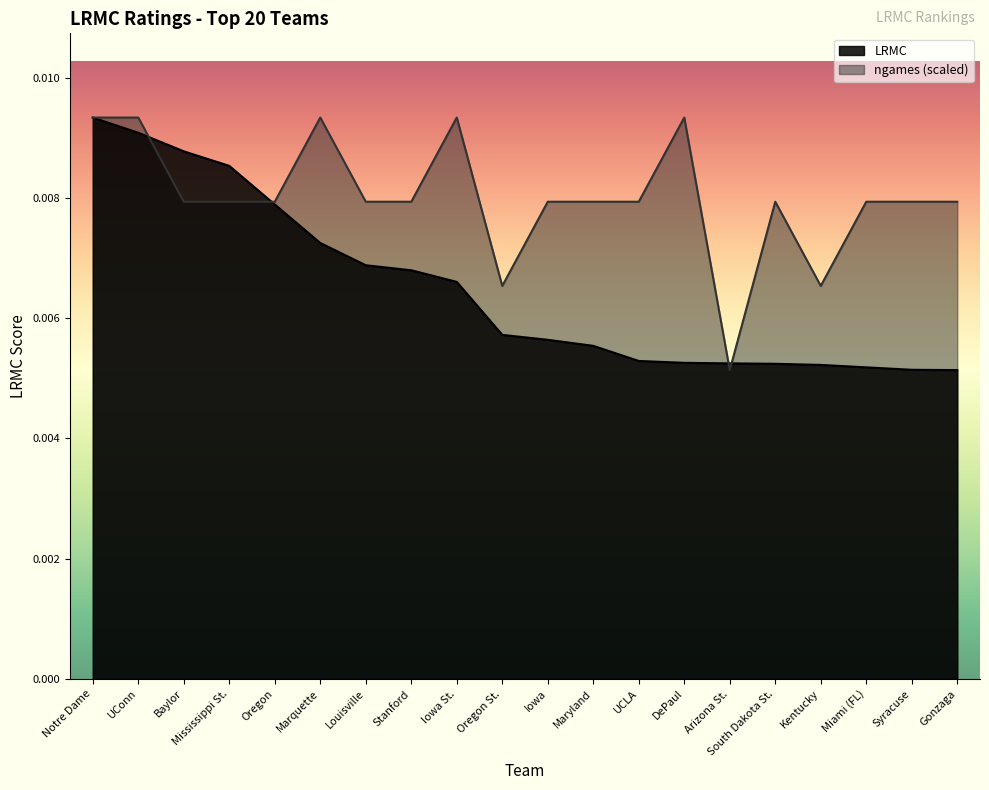

Rank the series by their maximum value, from highest to lowest.

LRMC, ngames_norm